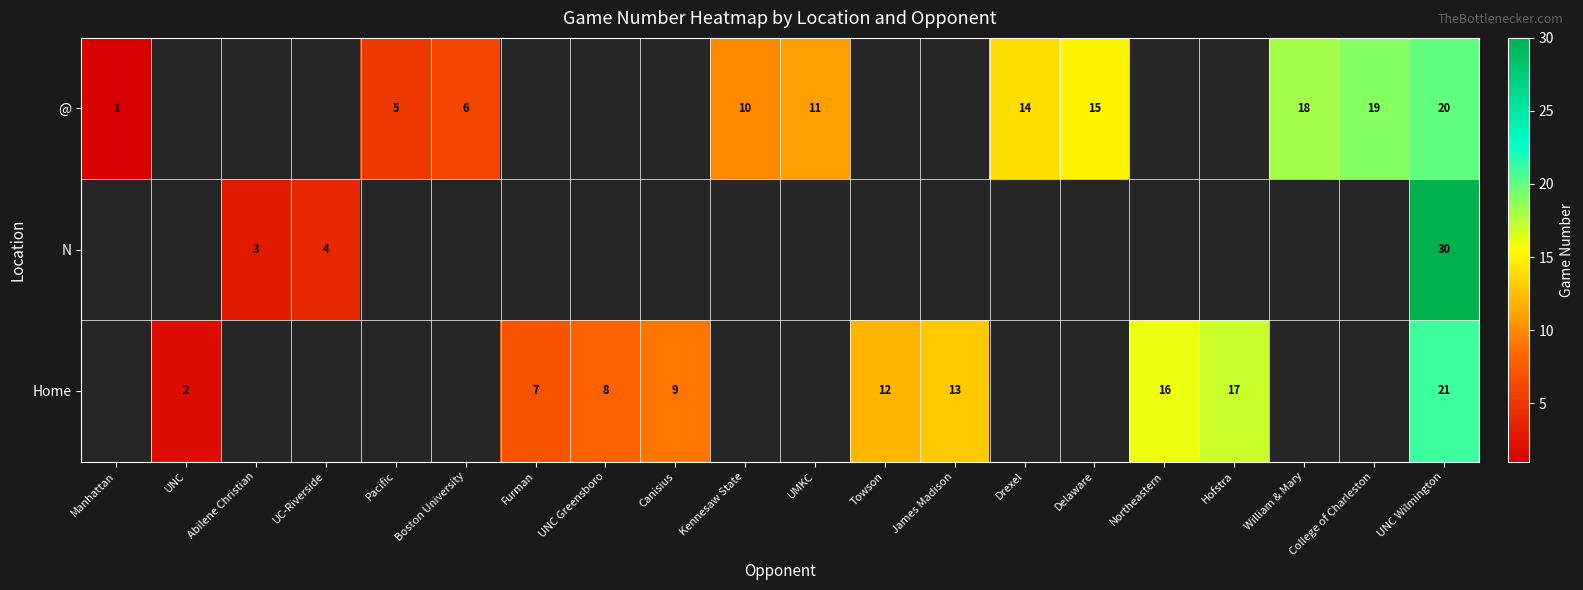

The Home series shows 9 at Canisius. True or false?

True